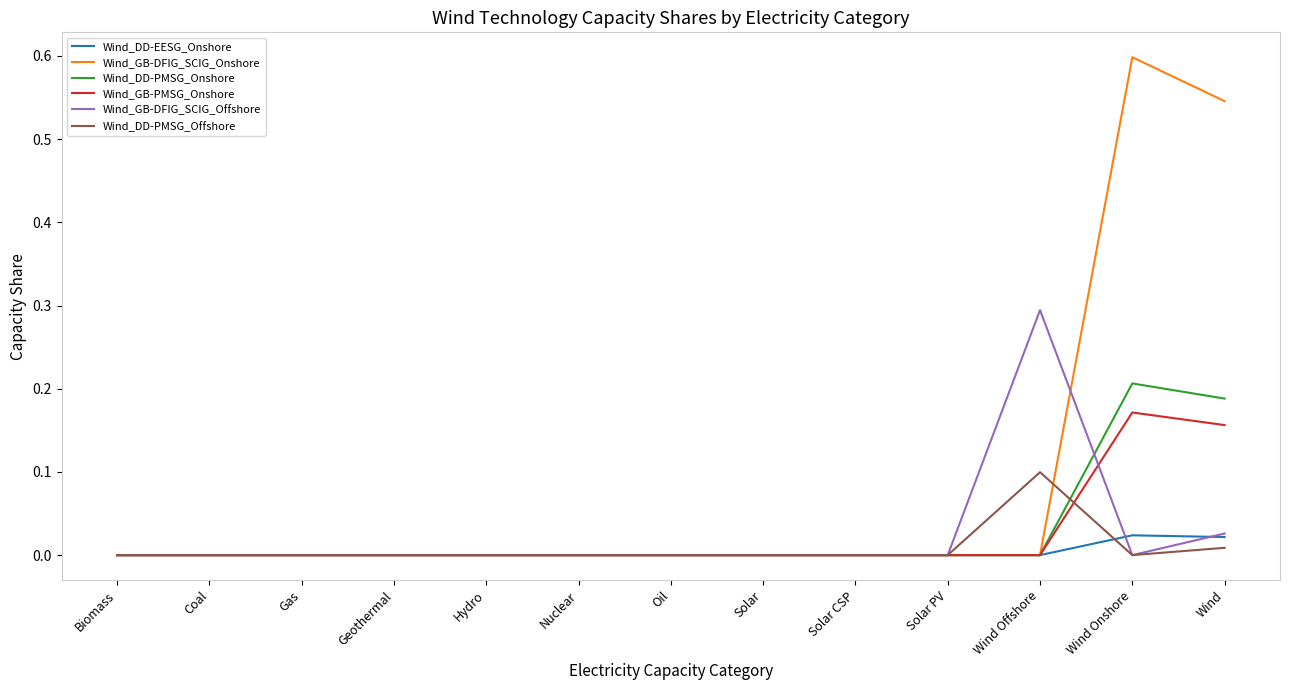

Which series changed the most between Biomass and Wind Offshore?

Wind_GB-DFIG_SCIG_Offshore